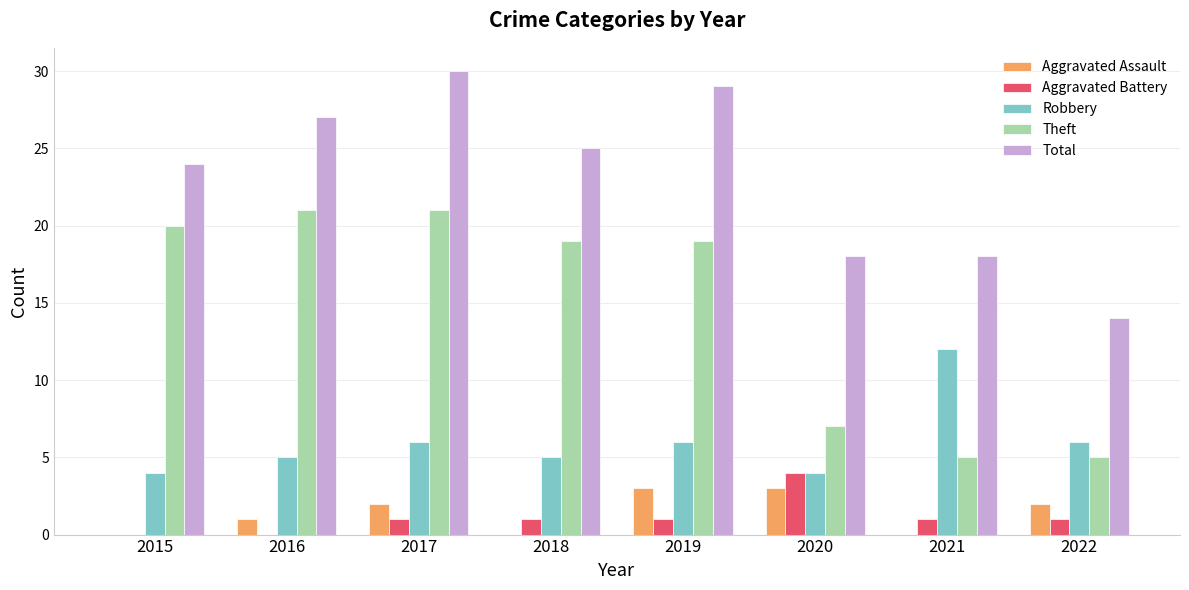

At which category does the chart reach its peak across all series?

2017